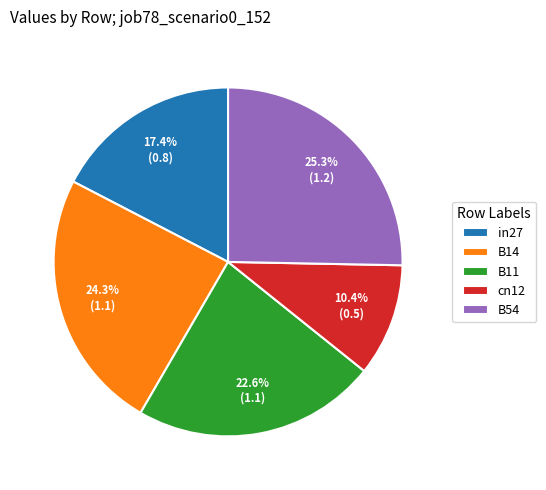

Is it true that B11 is 23% of the pie?

True